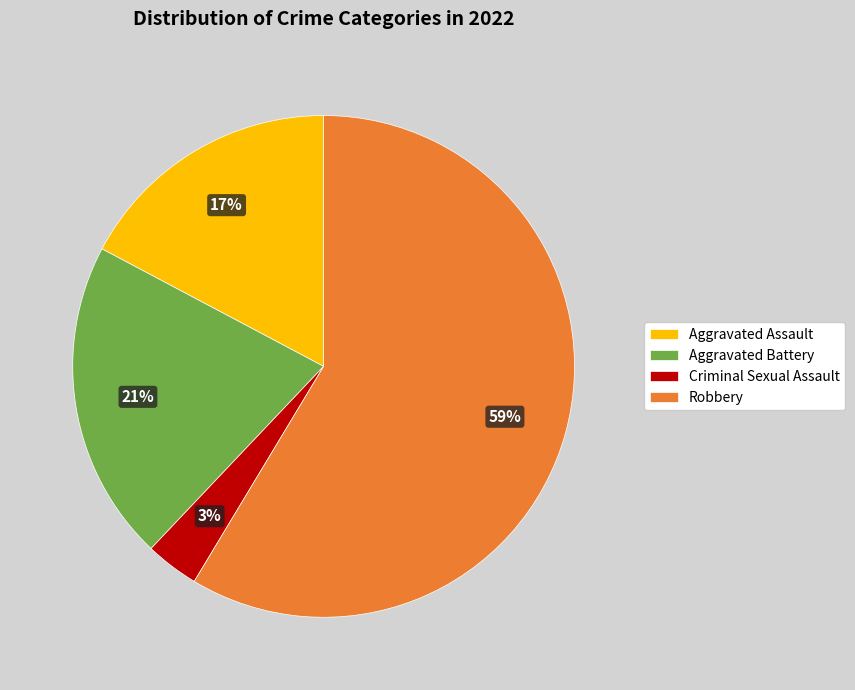

Is the sum of Aggravated Assault and Robbery greater than half?

Yes